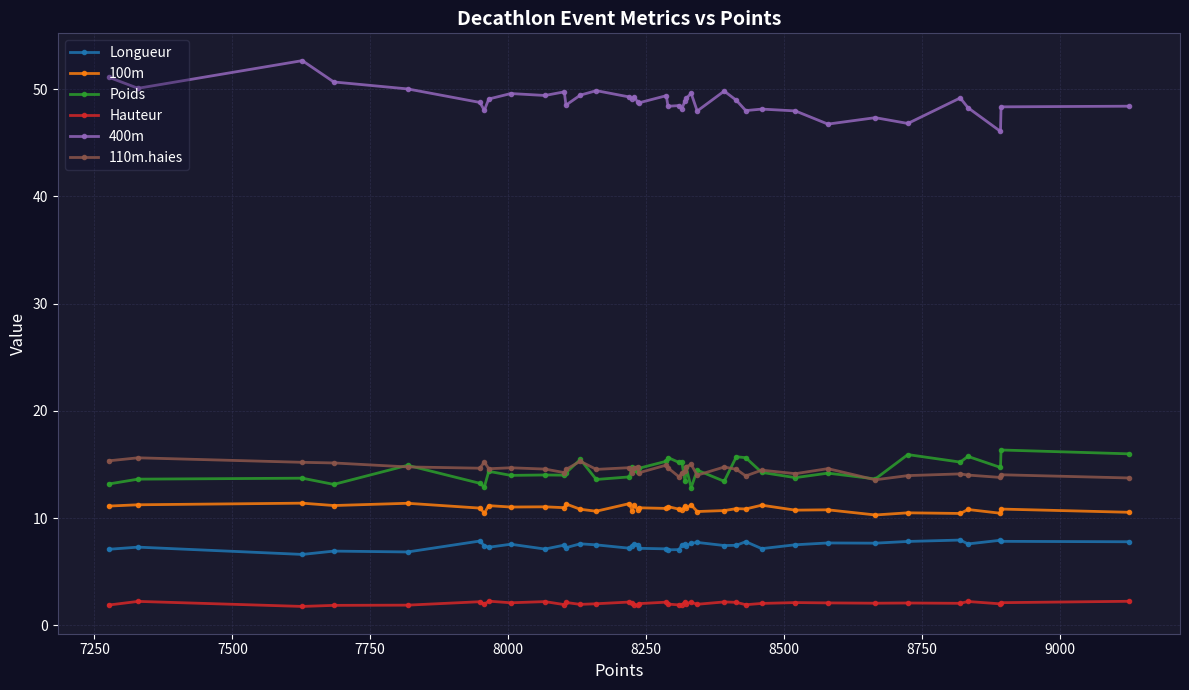

True or false: 110m.haies and 100m intersect in this chart.

False